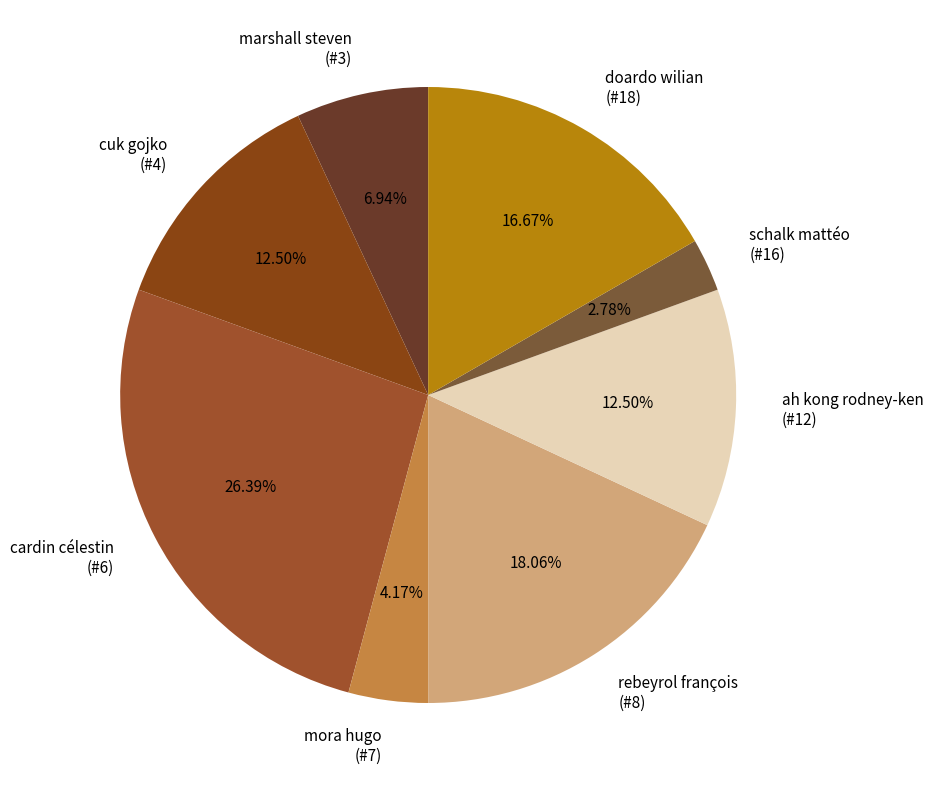

Do schalk mattéo (#16) and marshall steven (#3) together represent more than half of the pie?

No